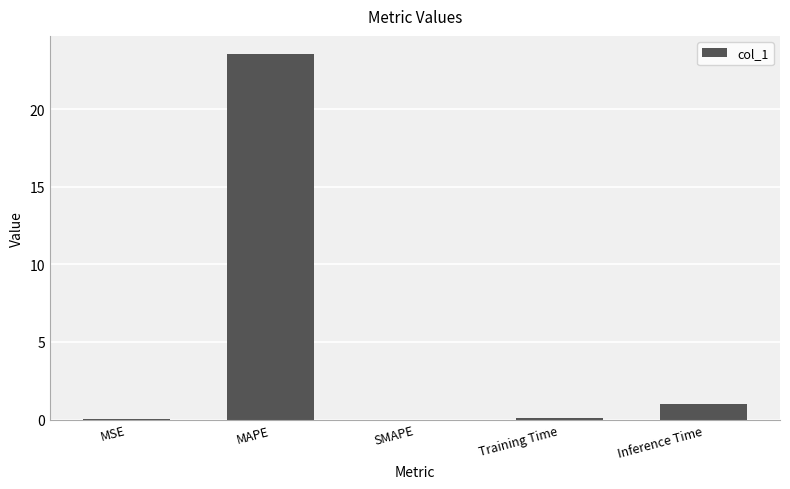

Is it true that the value at SMAPE is 11.1?

False